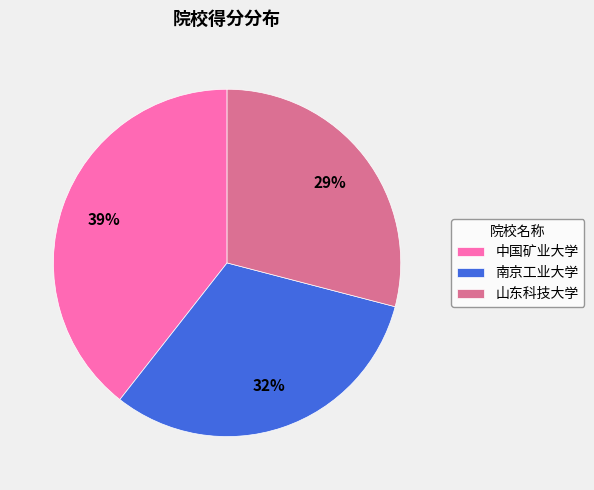

What is the smallest slice in the pie chart?

山东科技大学